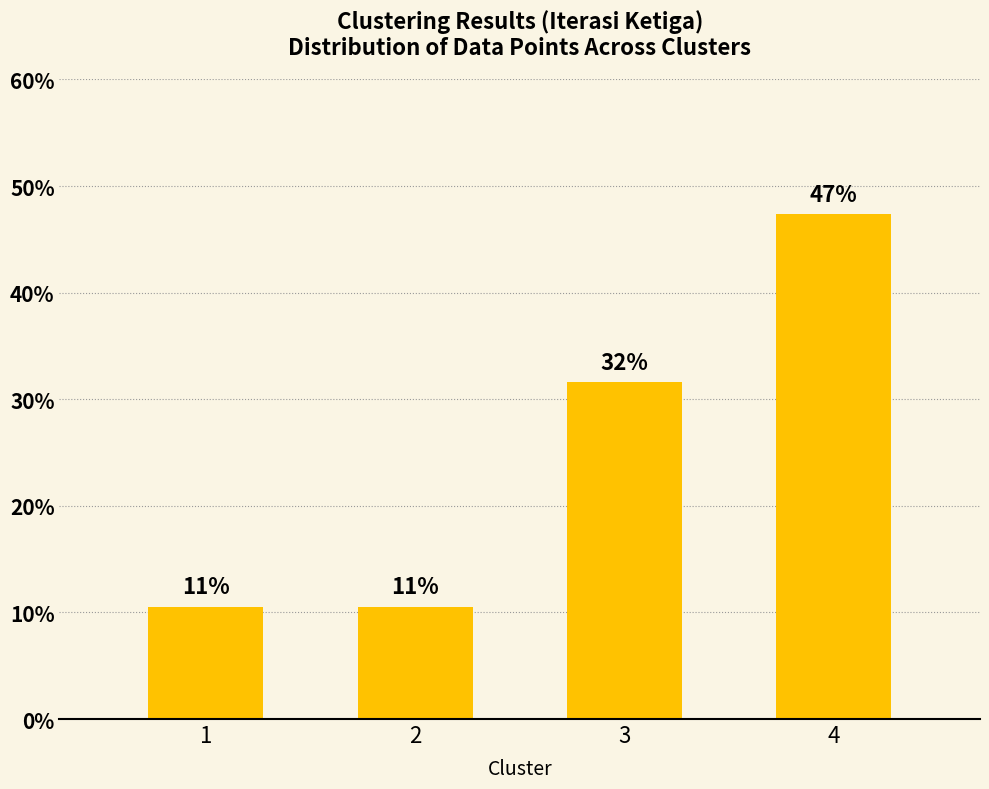

Is it true that the value at 1 is 10.5?

True